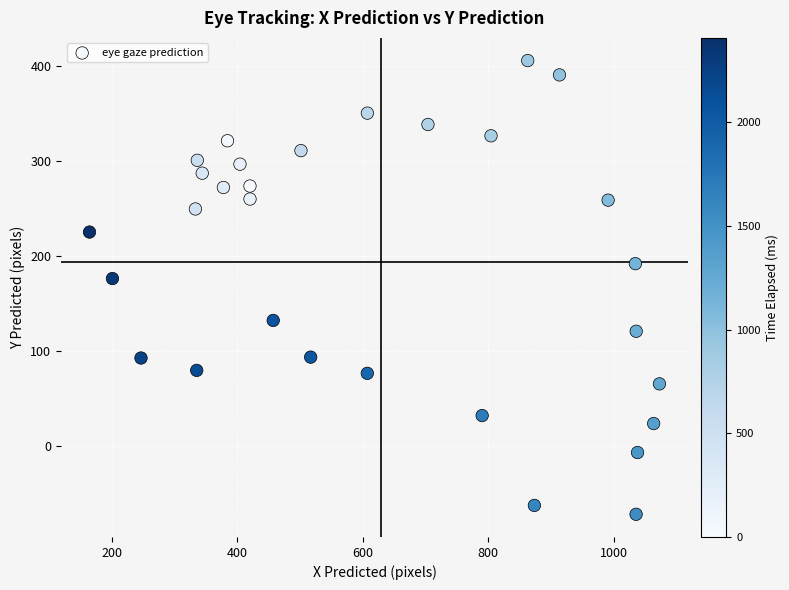

What Y value in the scatter plot is closest to 166?

176.0